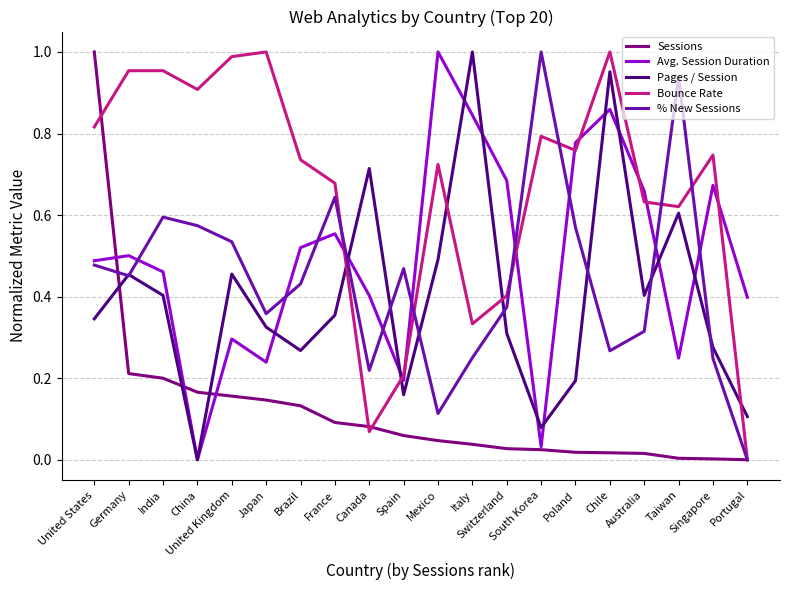

What is the sum of all Sessions values?

2.4